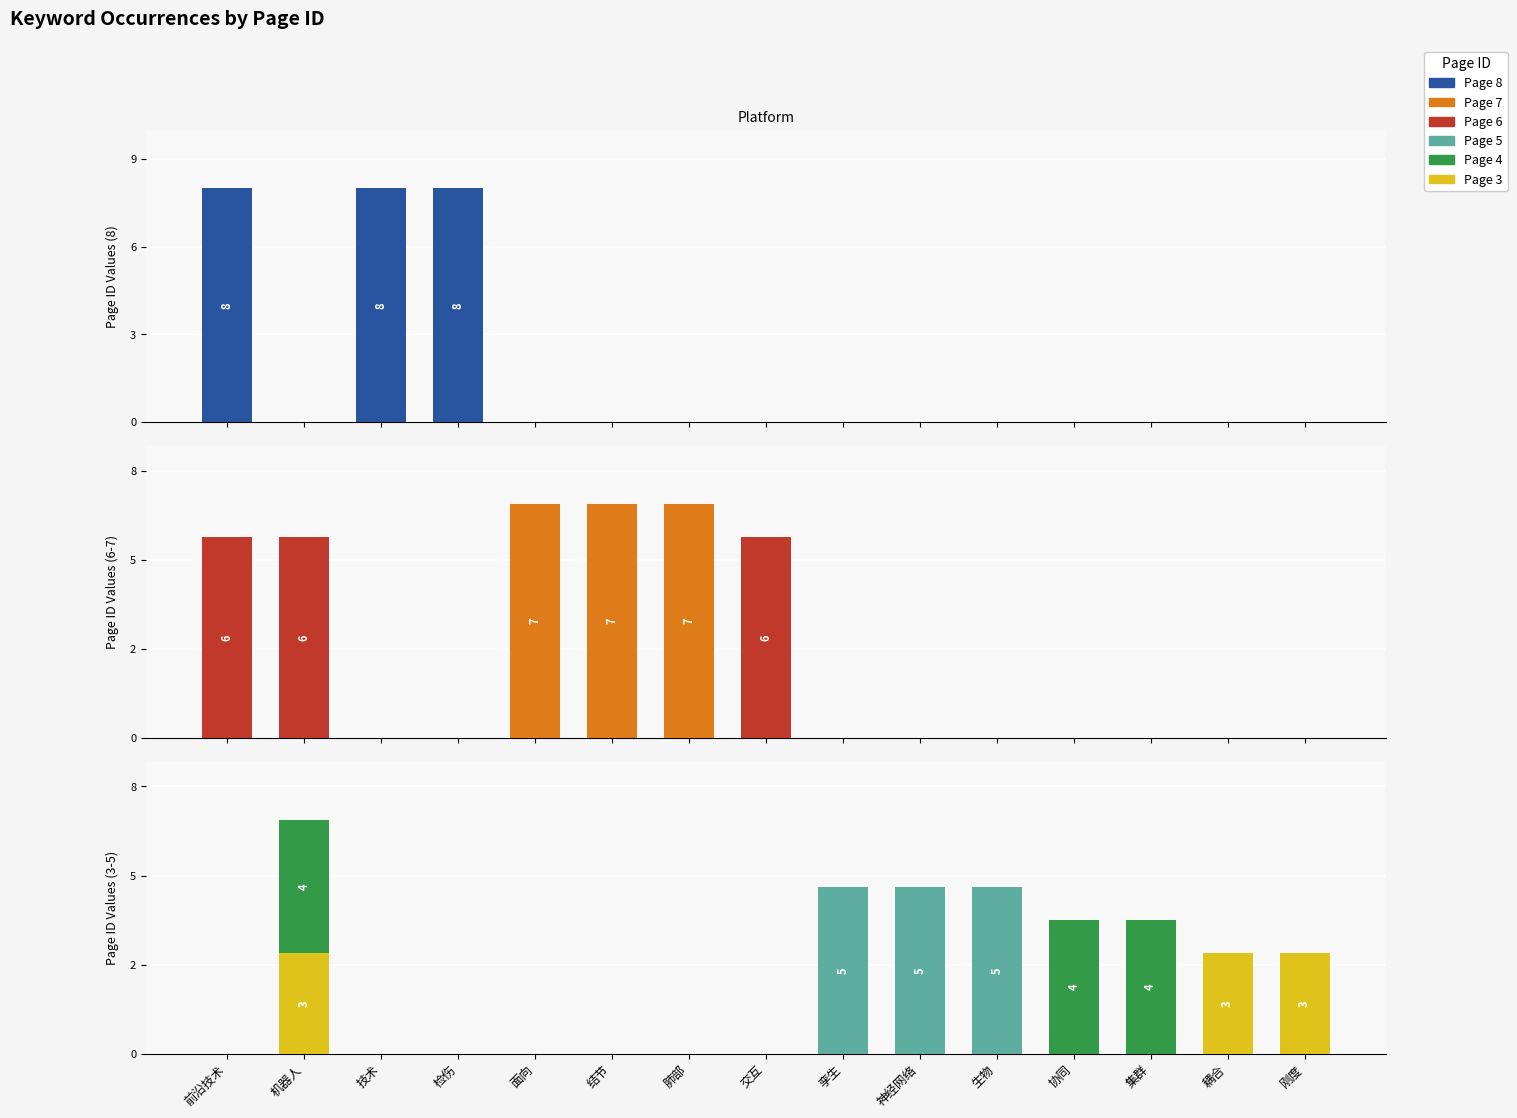

At which category does the chart reach its minimum across all series?

机器人